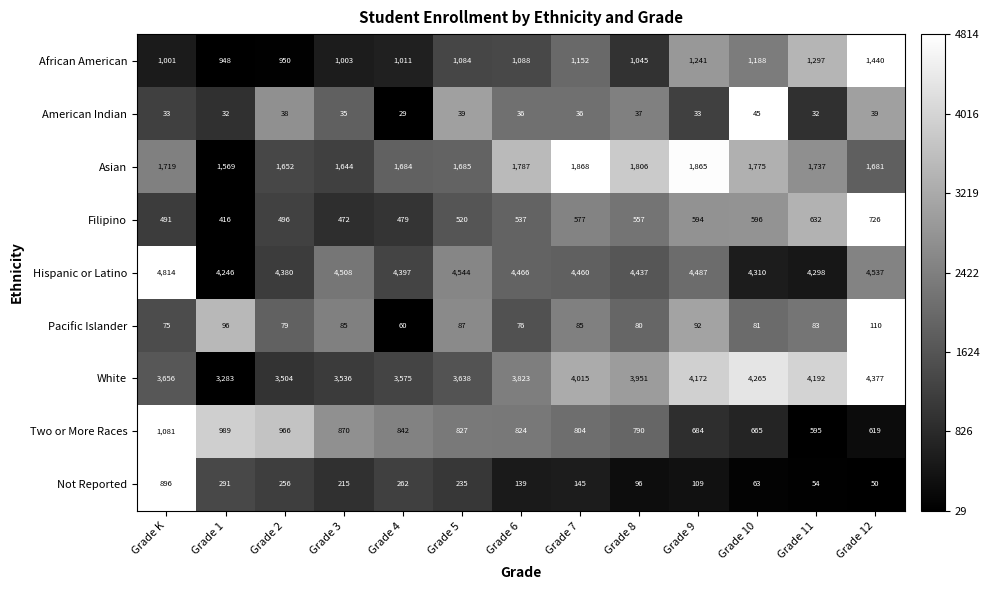

The White series shows 1061 at Grade 2. True or false?

False